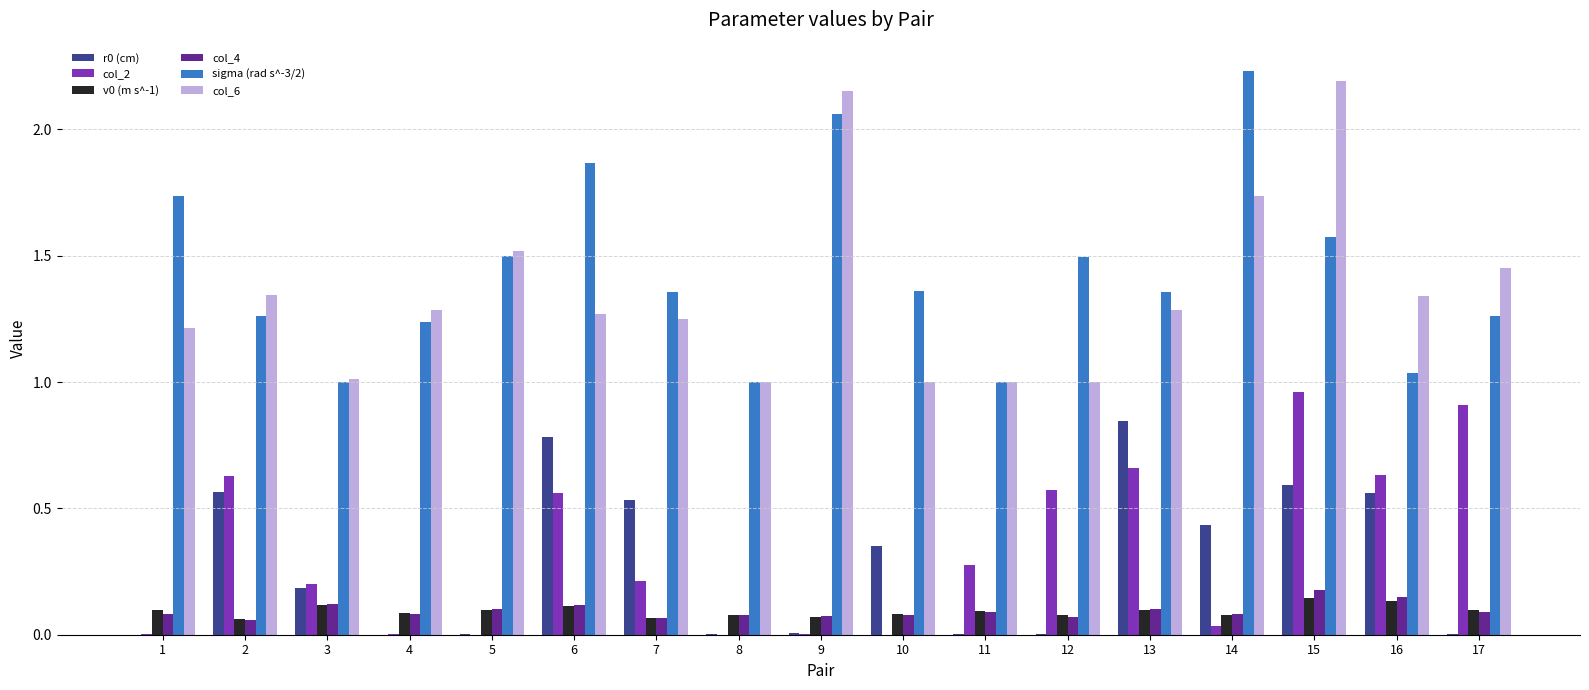

What is the total value across all series at 1?

3.1